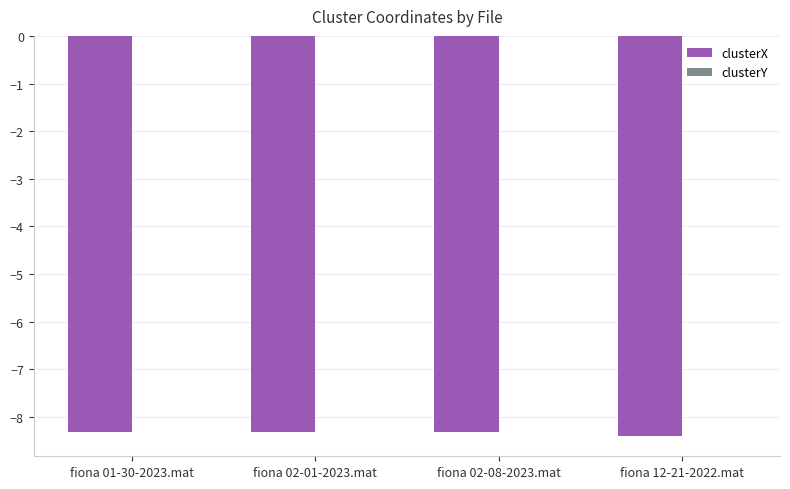

Are the bars horizontal?

No